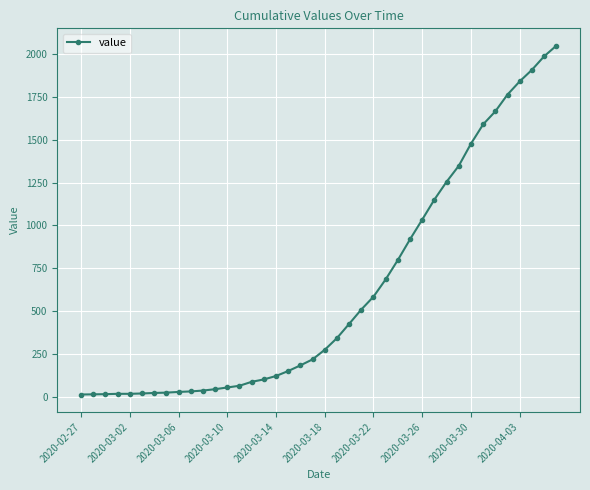

What is the difference between the maximum and minimum values?

2036